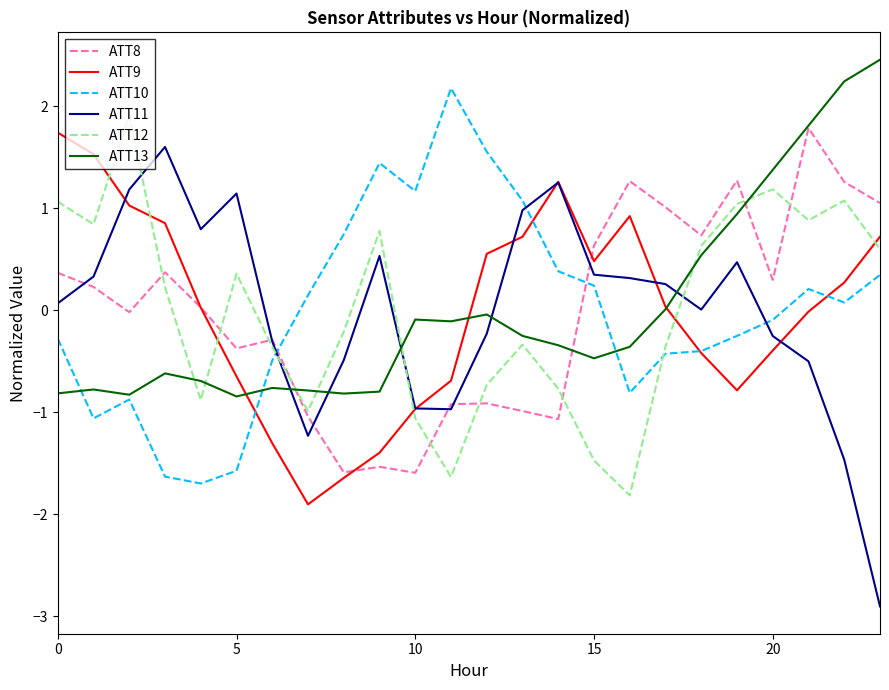

True or false: ATT10 and ATT12 intersect in this chart.

True